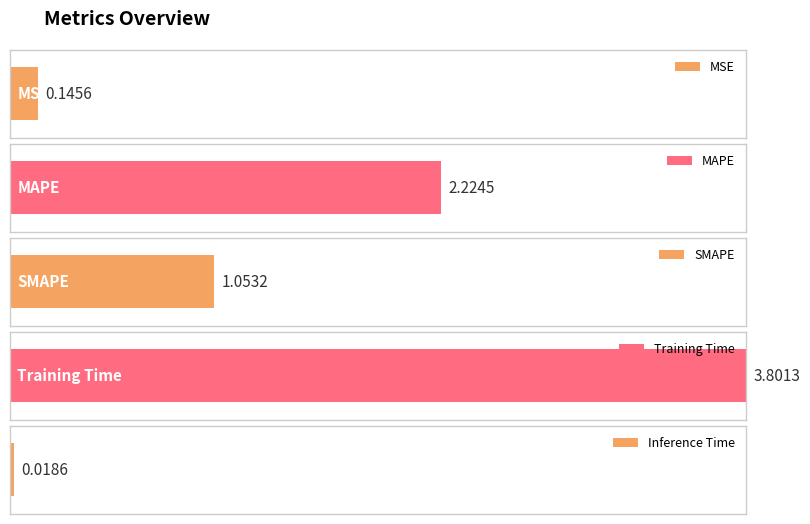

What is the sum of all values?

7.2